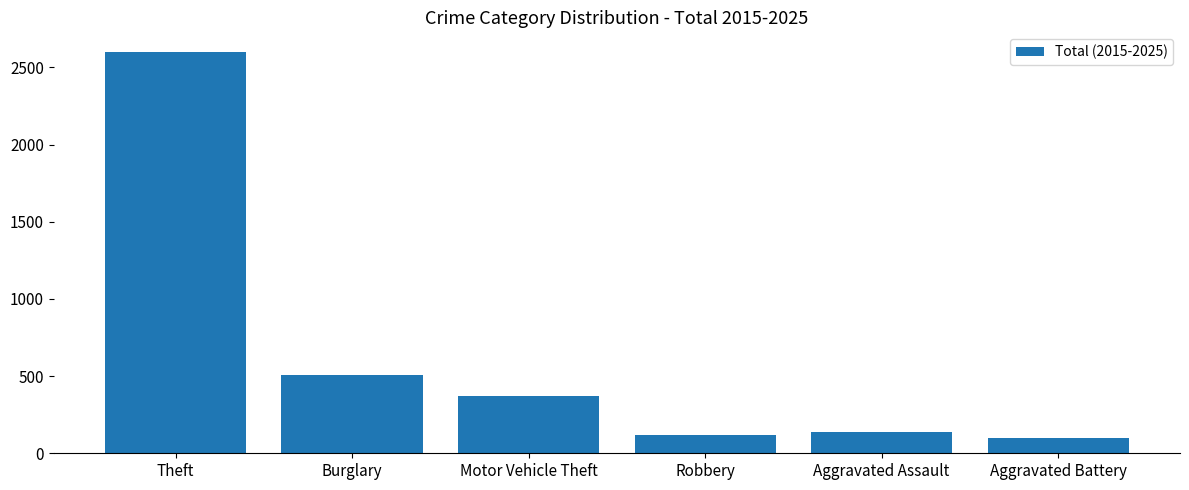

Is it true that the value at Robbery is 200?

False